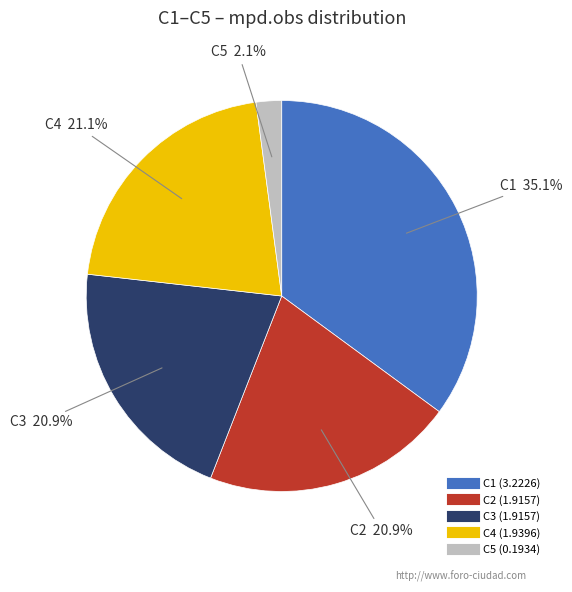

To the nearest percent, what is the difference between the largest and smallest slice percentages?

33%